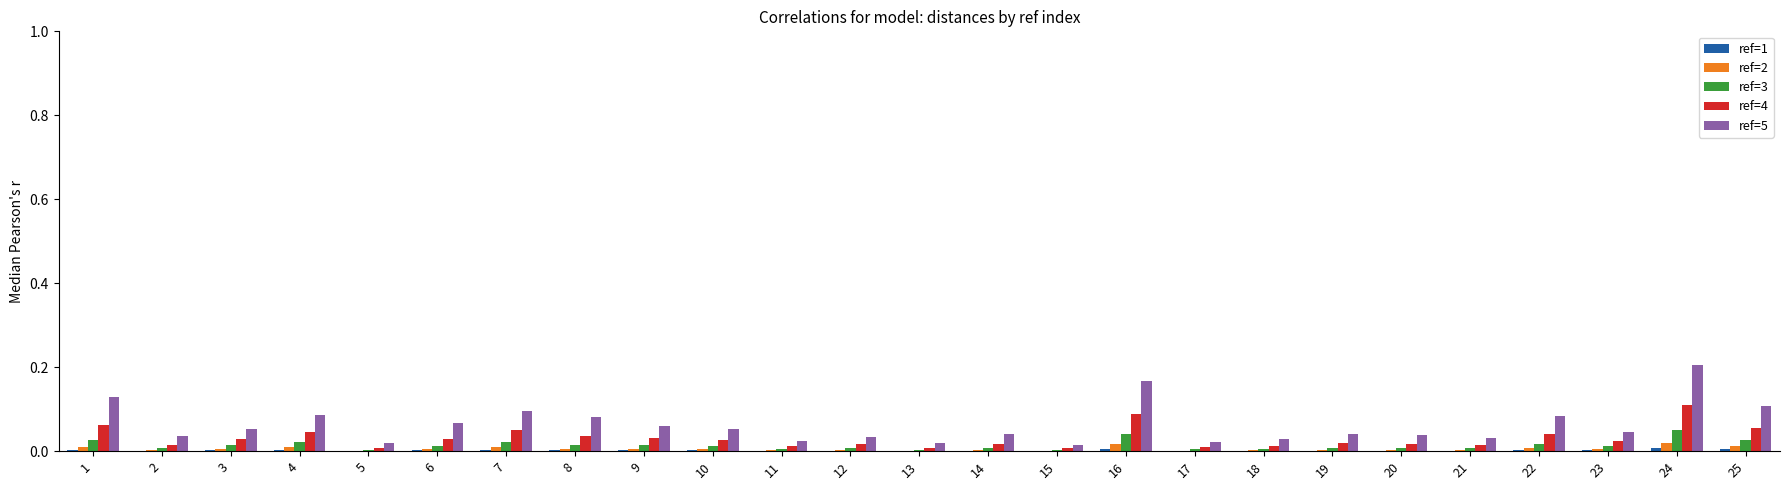

Which category has the highest value across all series?

24